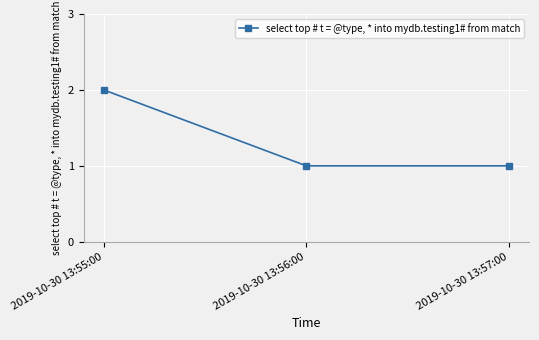

What is the label of the 1st point from the left?

2019-10-30 13:55:00